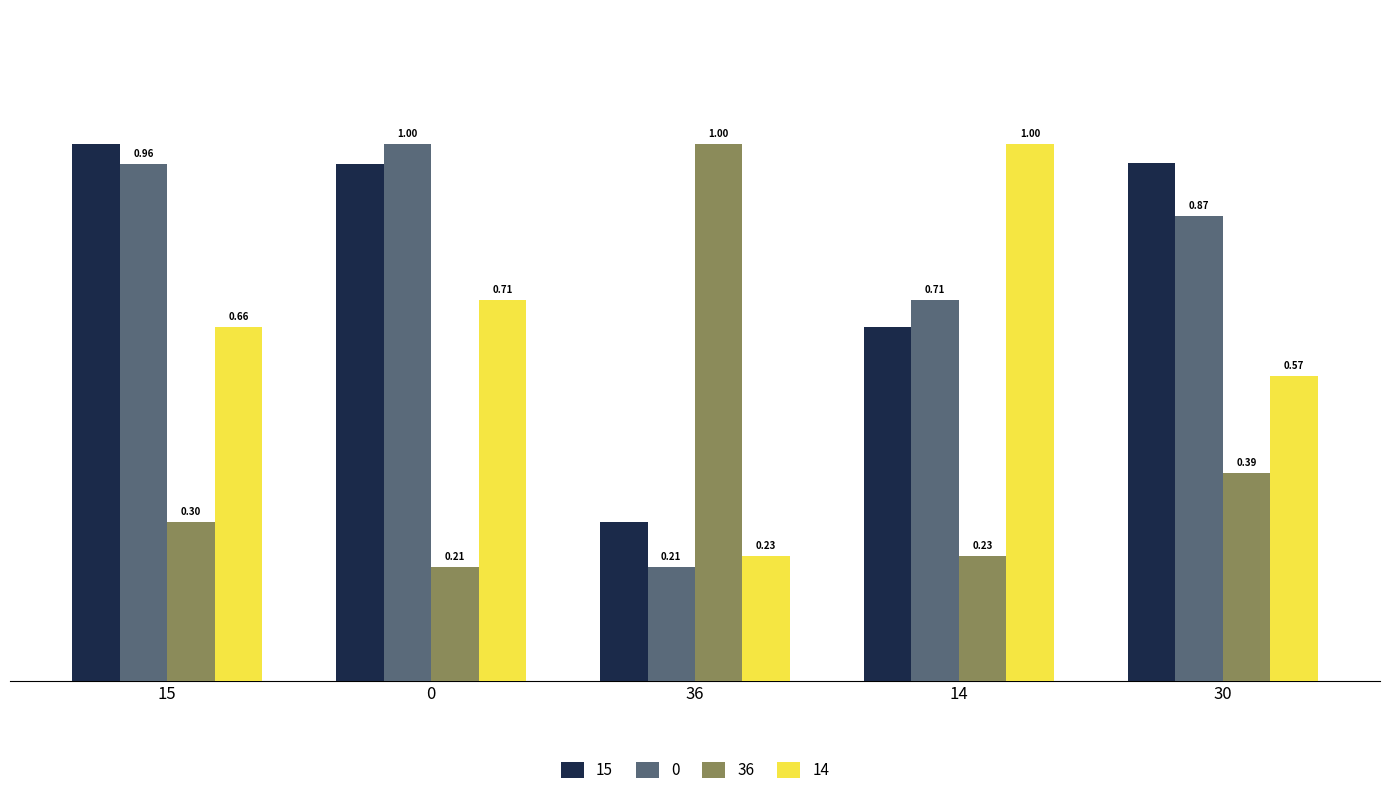

What are all the series names shown in the legend?

15, 0, 36, 14